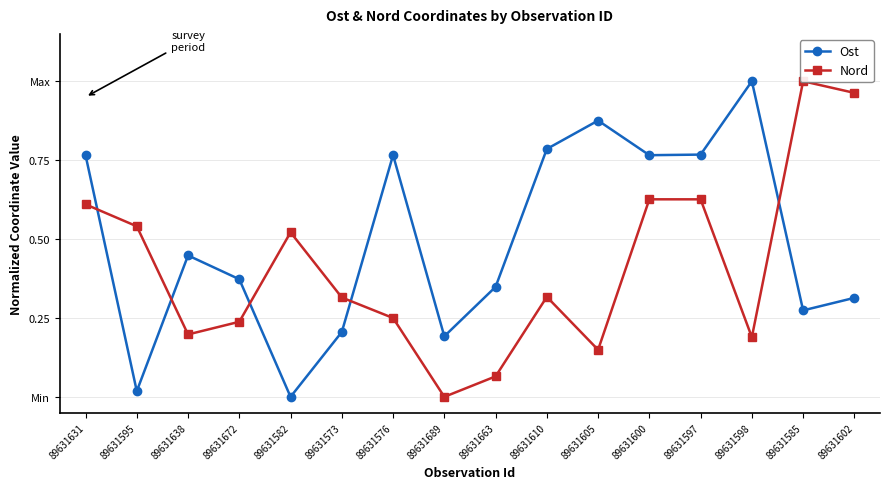

At which category is the sum across all series the highest?

89631597